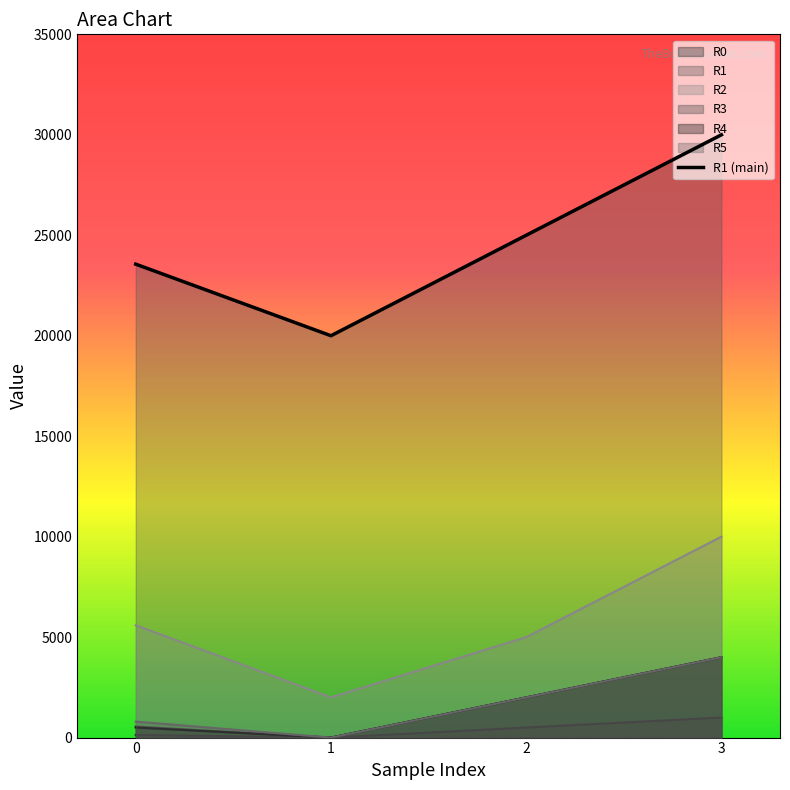

List the labels in order of value, smallest first.

1, 0, 2, 3